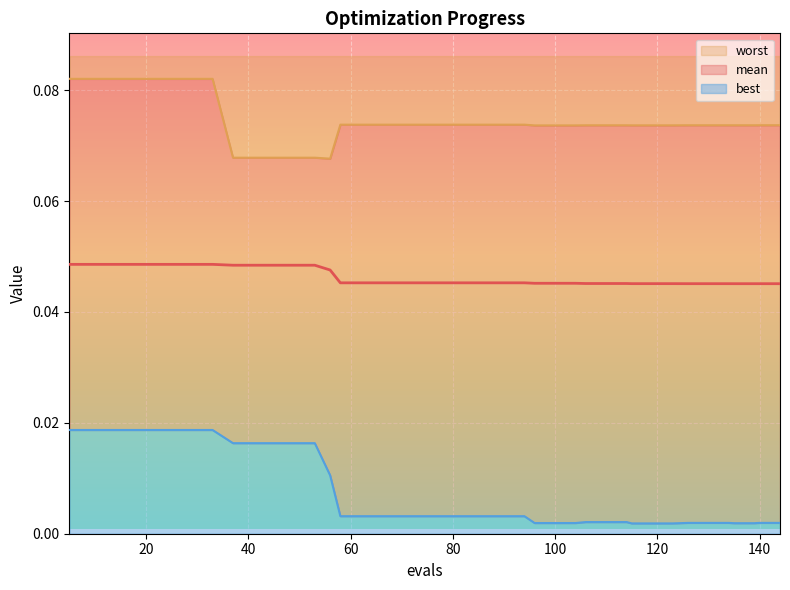

Rank the series by their maximum value, from highest to lowest.

worst, mean, best